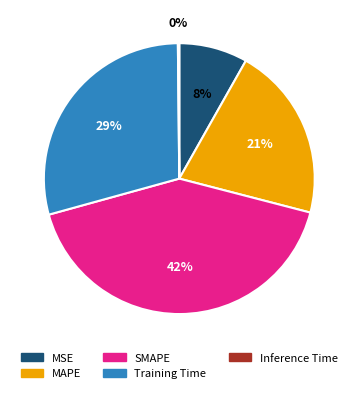

What is the largest slice in the pie chart?

SMAPE